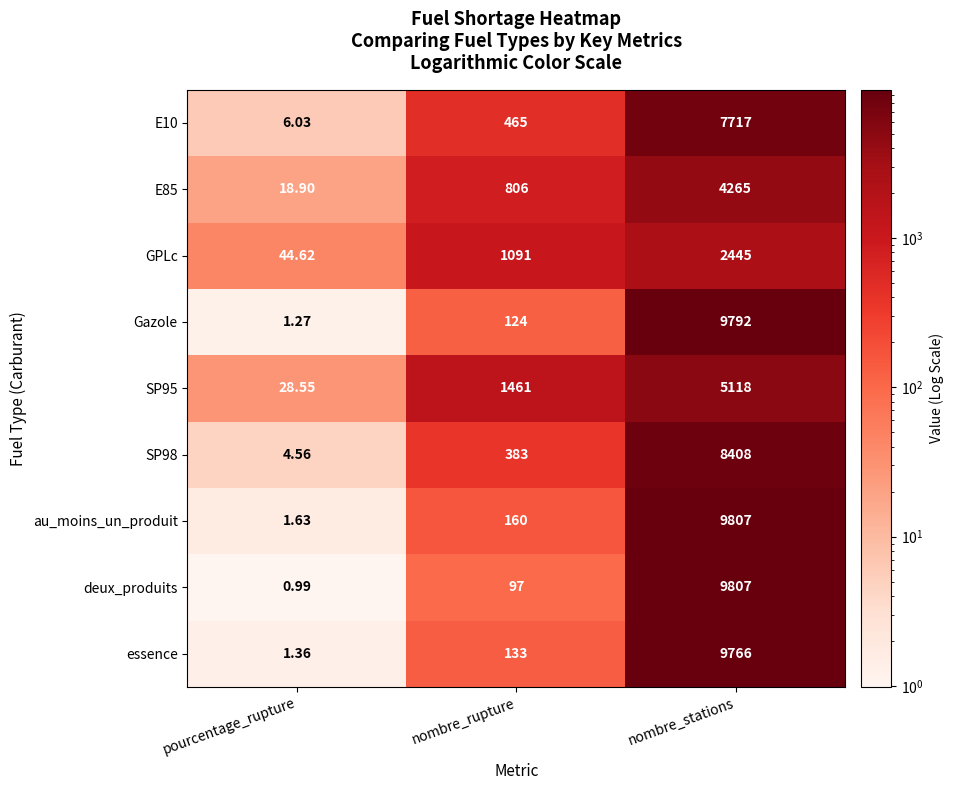

Where is au_moins_un_produit nearest to the value 4904?

nombre_rupture